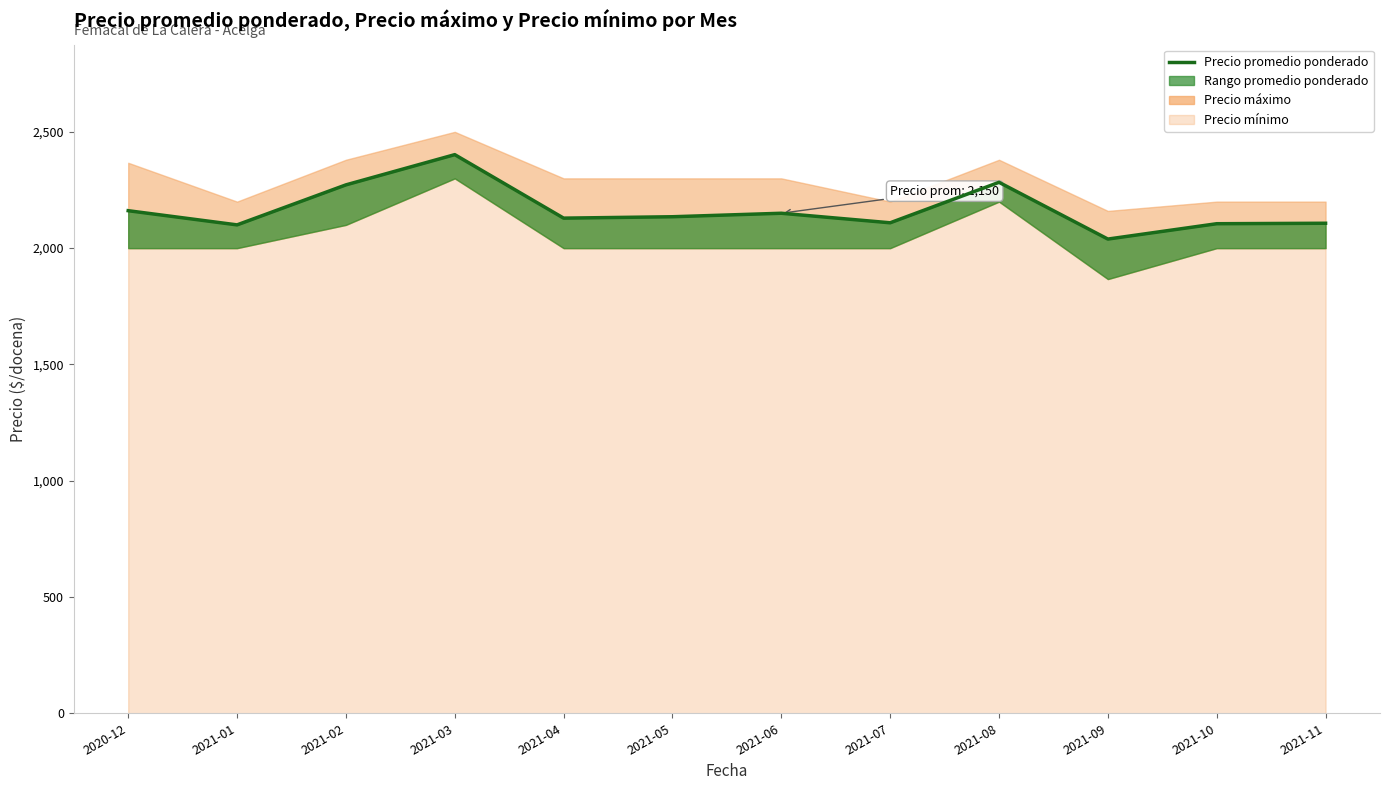

Which category has the lowest value across all series?

2021-09